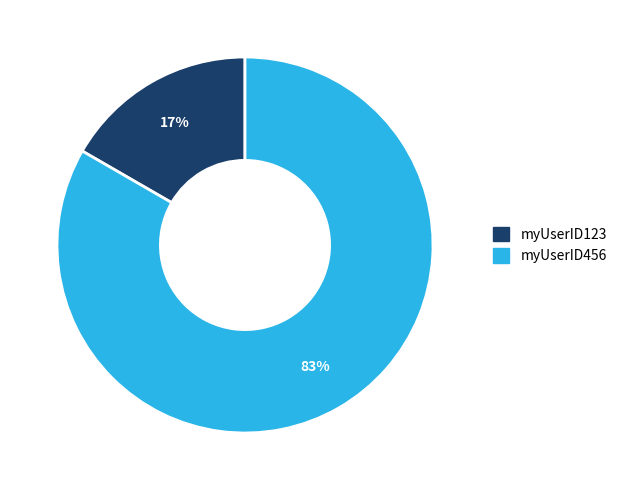

Rank the categories by value from lowest to highest.

myUserID123, myUserID456